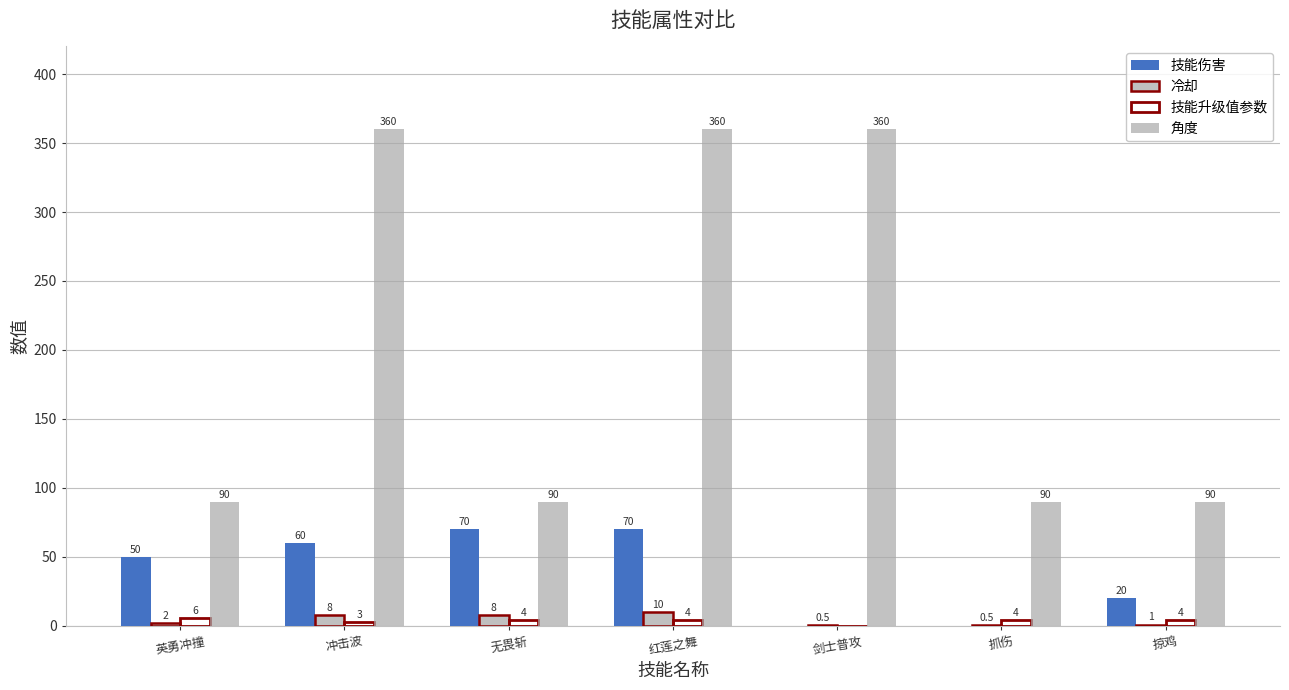

What is the maximum value for 冷却?

10.0